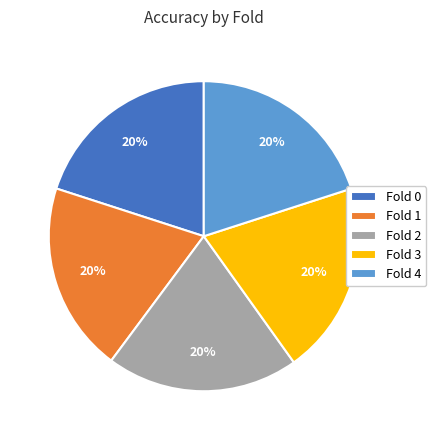

Does any single category account for the majority?

No